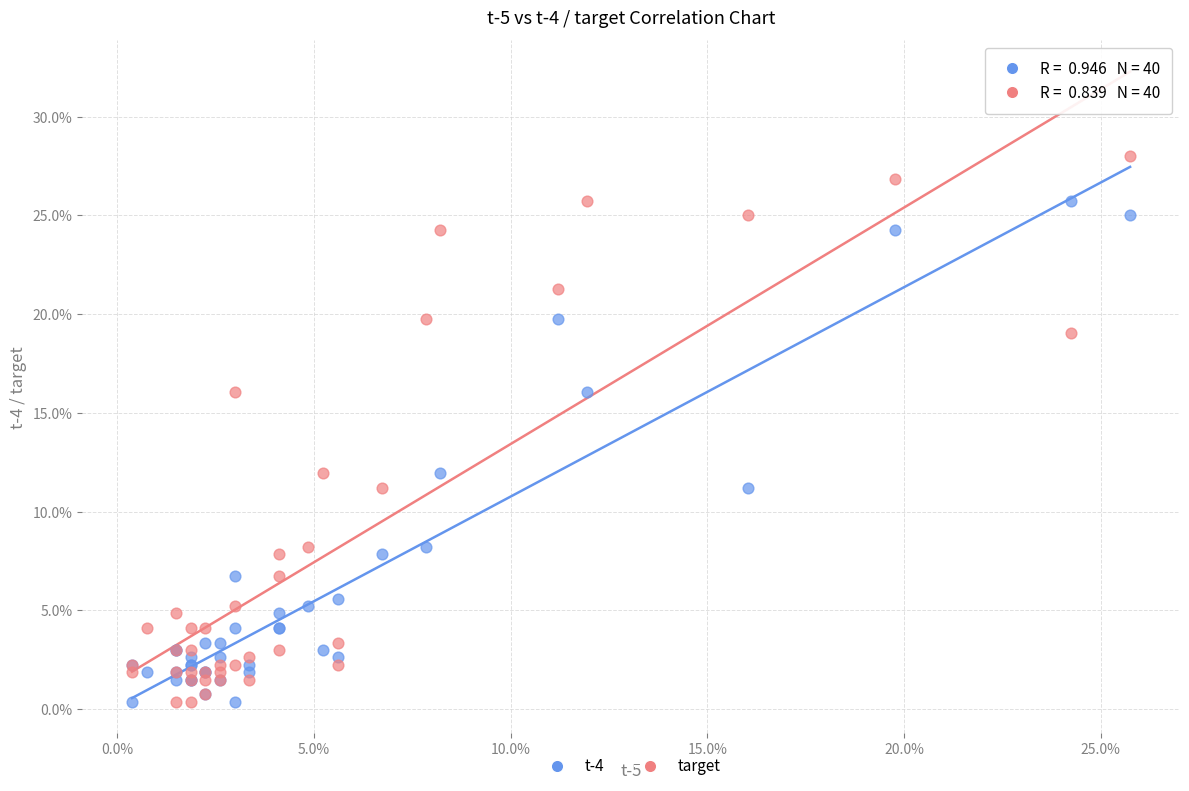

What are all the series names shown in the legend?

t-4, target